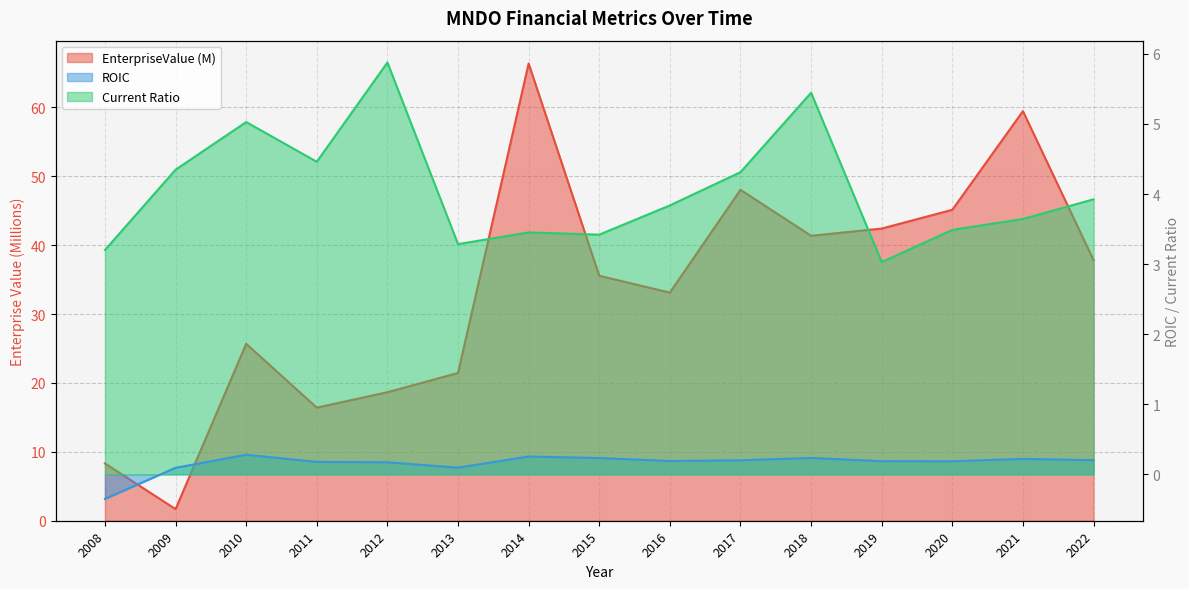

Between 2016 and 2017, which is larger?

2017